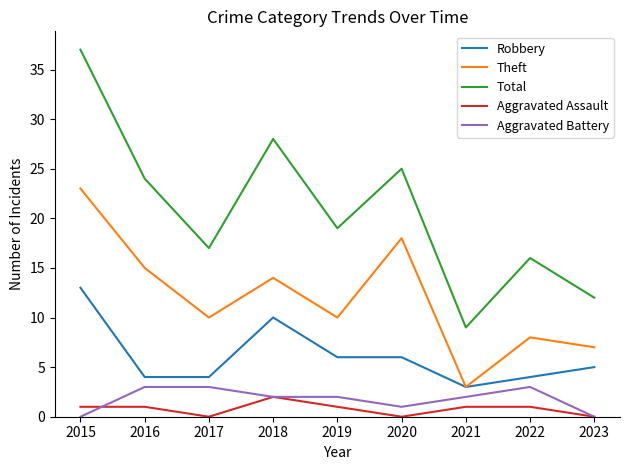

The Robbery series shows 1 at 2021. True or false?

False